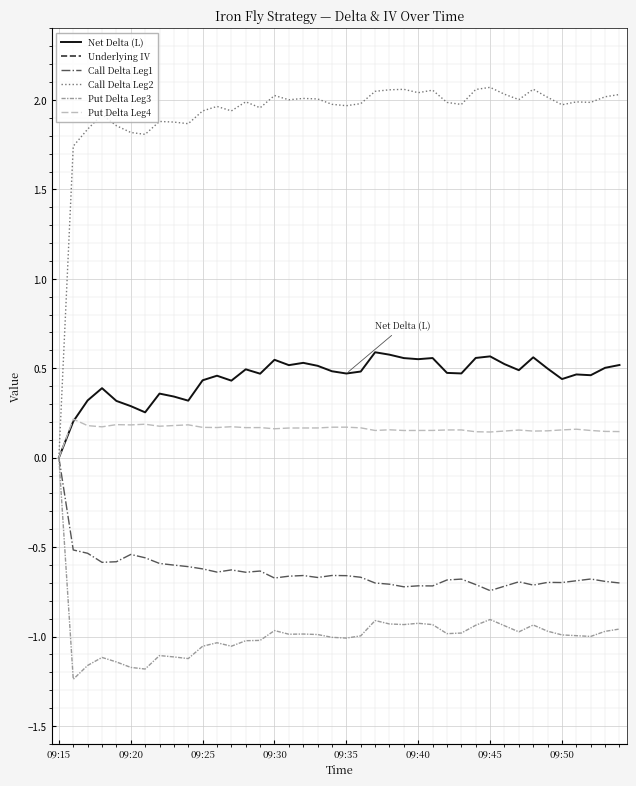

The value of Call Delta Leg1 at 09:45 is -1.0. True or false?

False